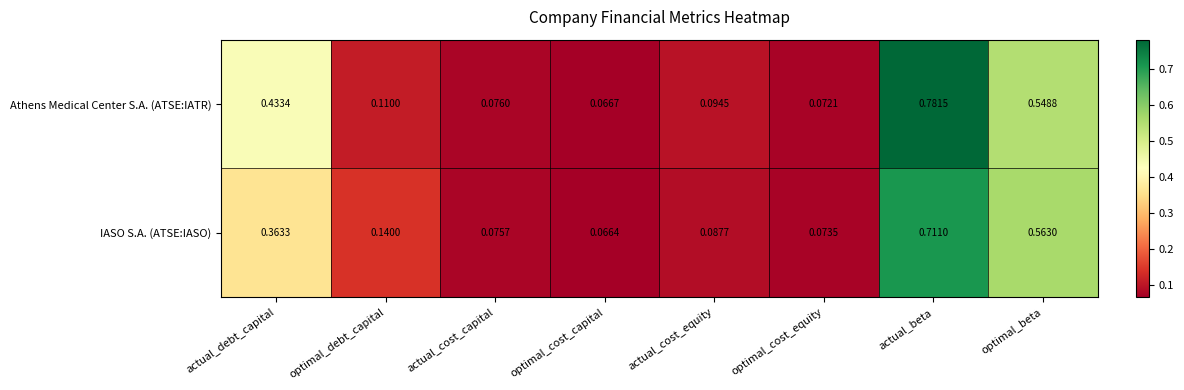

At which label does Athens Medical Center S.A. (ATSE:IATR) reach its peak?

actual_beta